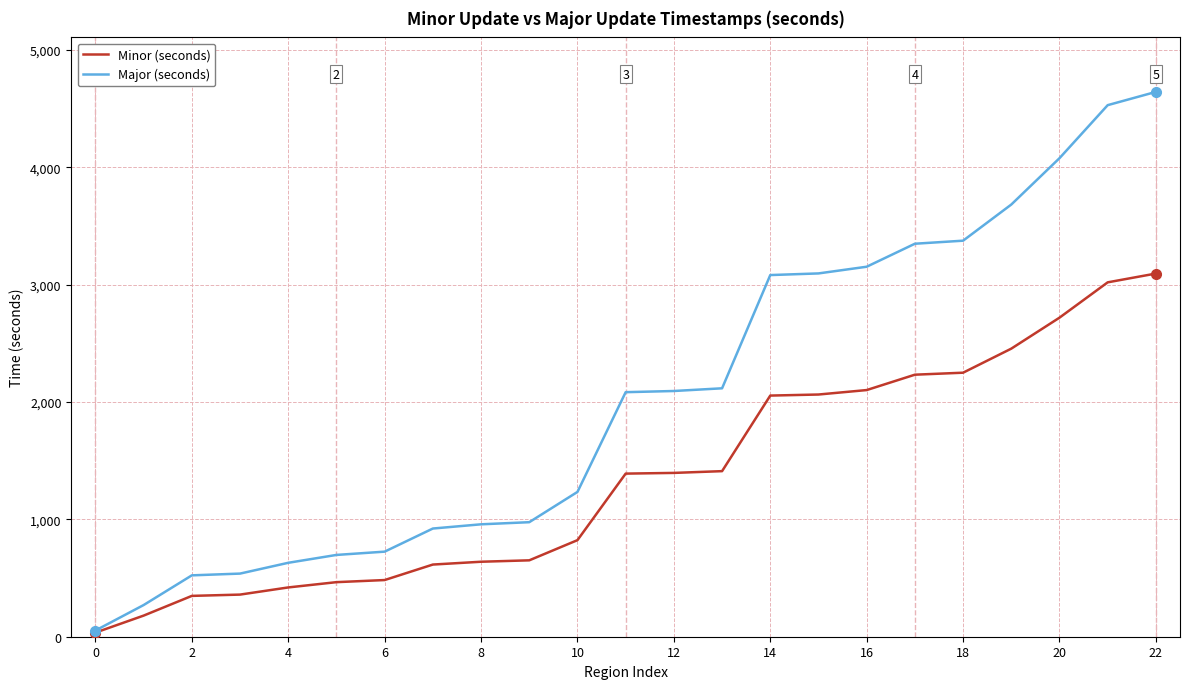

Which series has the widest spread of values?

Major (seconds)